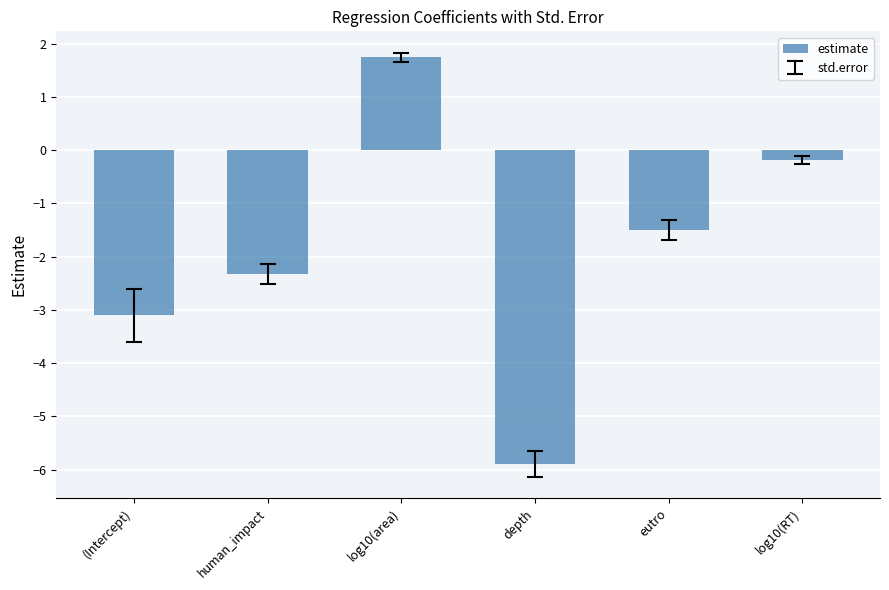

The value at log10(area) is 1.7. True or false?

True